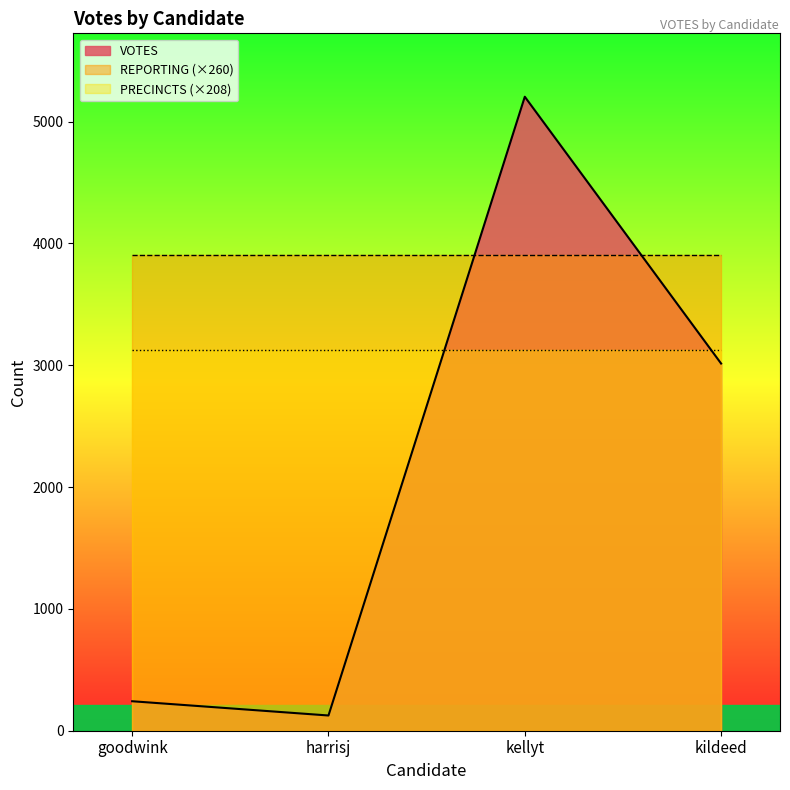

True or false: PRECINCTS (×208) and REPORTING (×260) cross at least once.

False